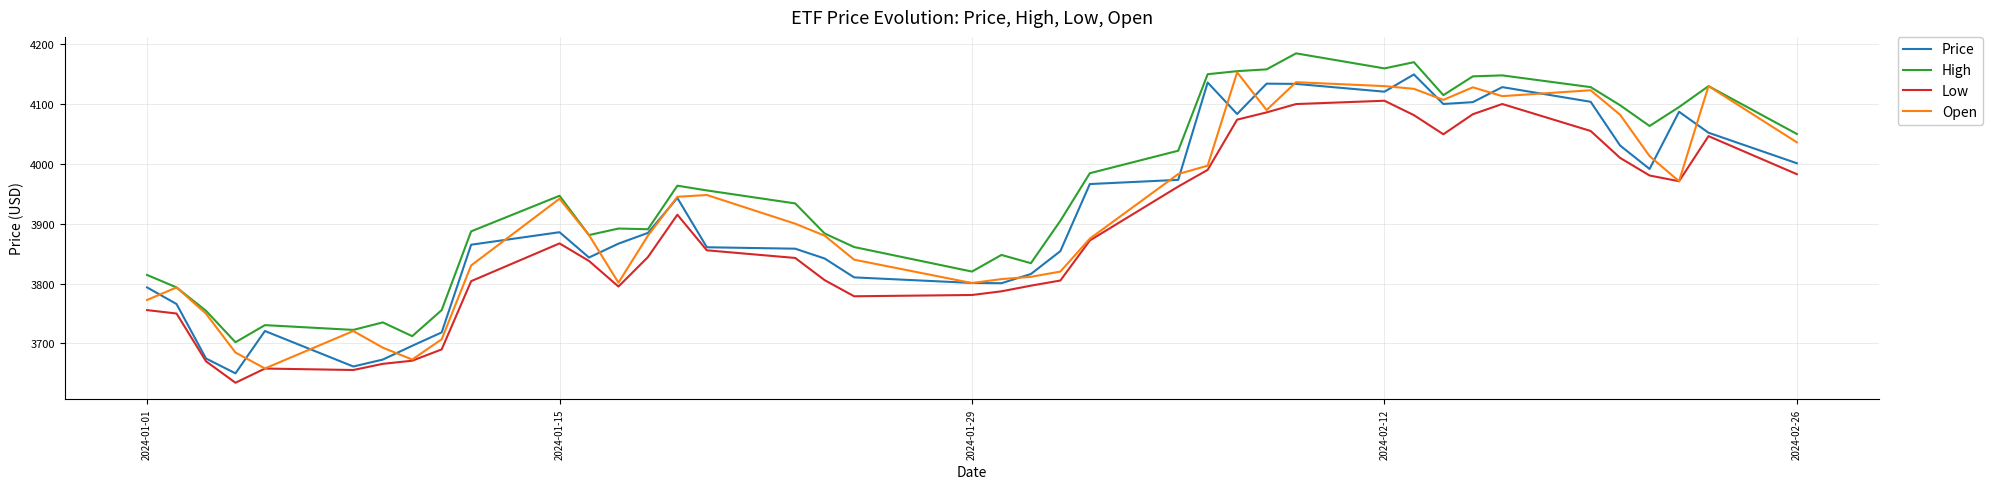

Which series has the largest total across all categories?

High